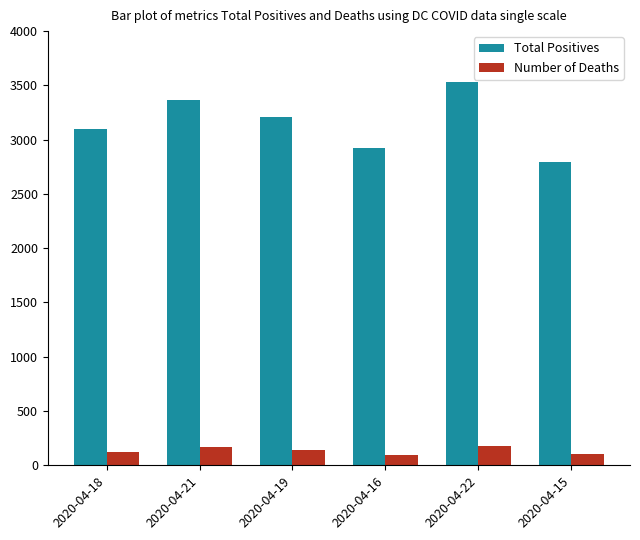

What position from the right is 2020-04-15?

1